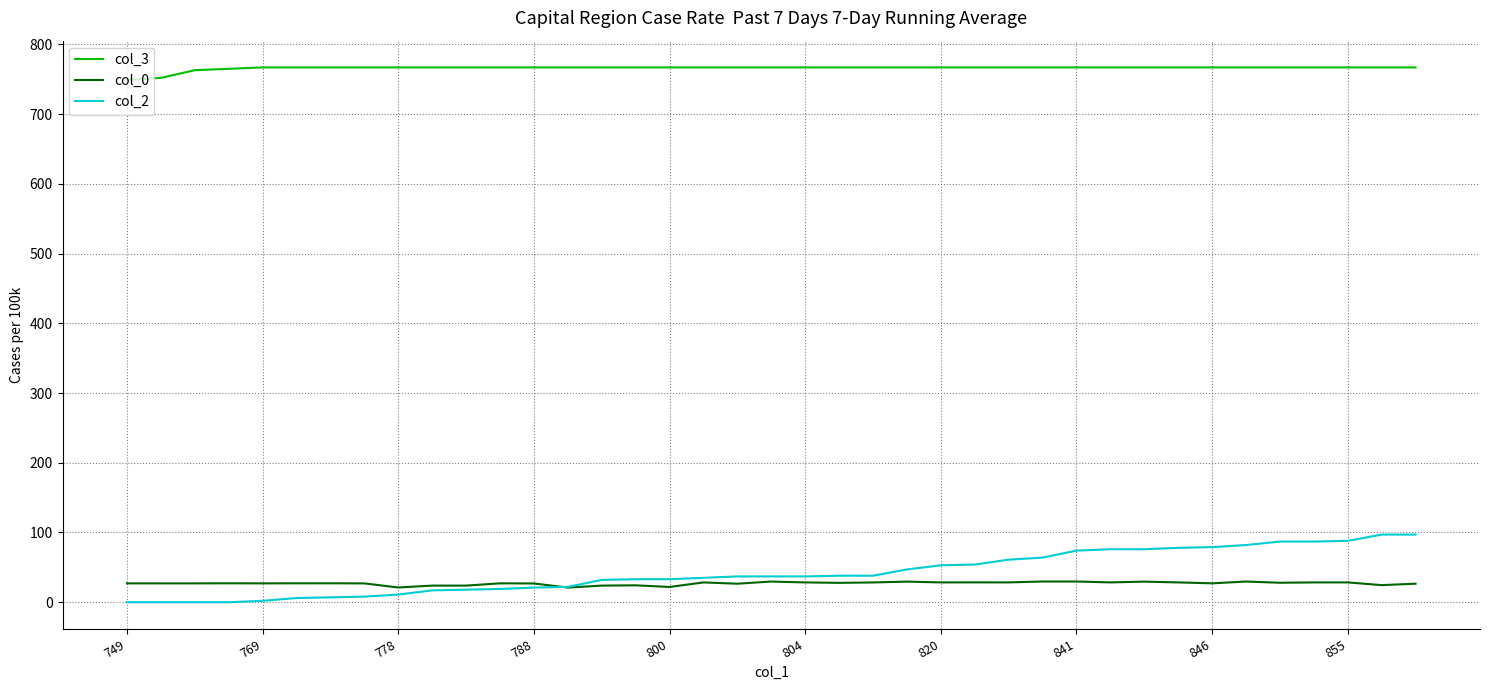

Which series has the widest spread of values?

col_2